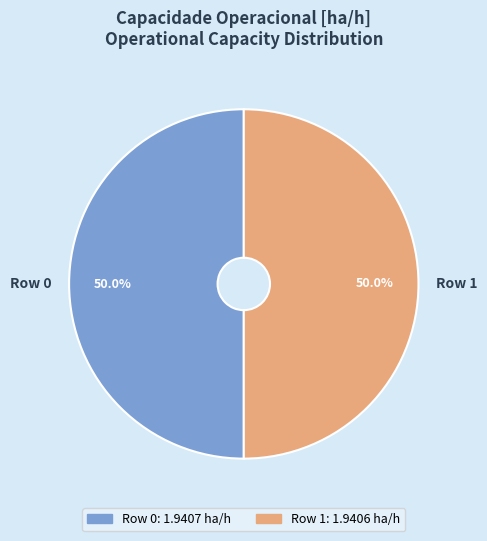

Is it true that Row 1 is 50% of the pie?

True